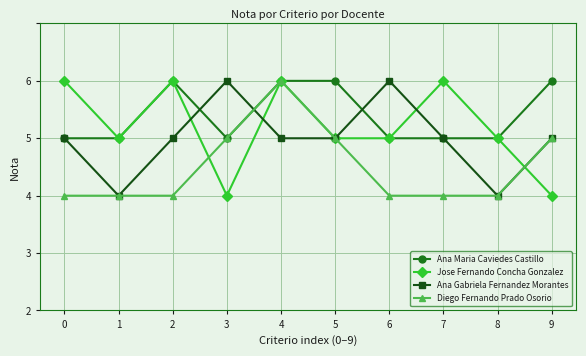

What are all the series names shown in the legend?

Ana Maria Caviedes Castillo, Jose Fernando Concha Gonzalez, Ana Gabriela Fernandez Morantes, Diego Fernando Prado Osorio